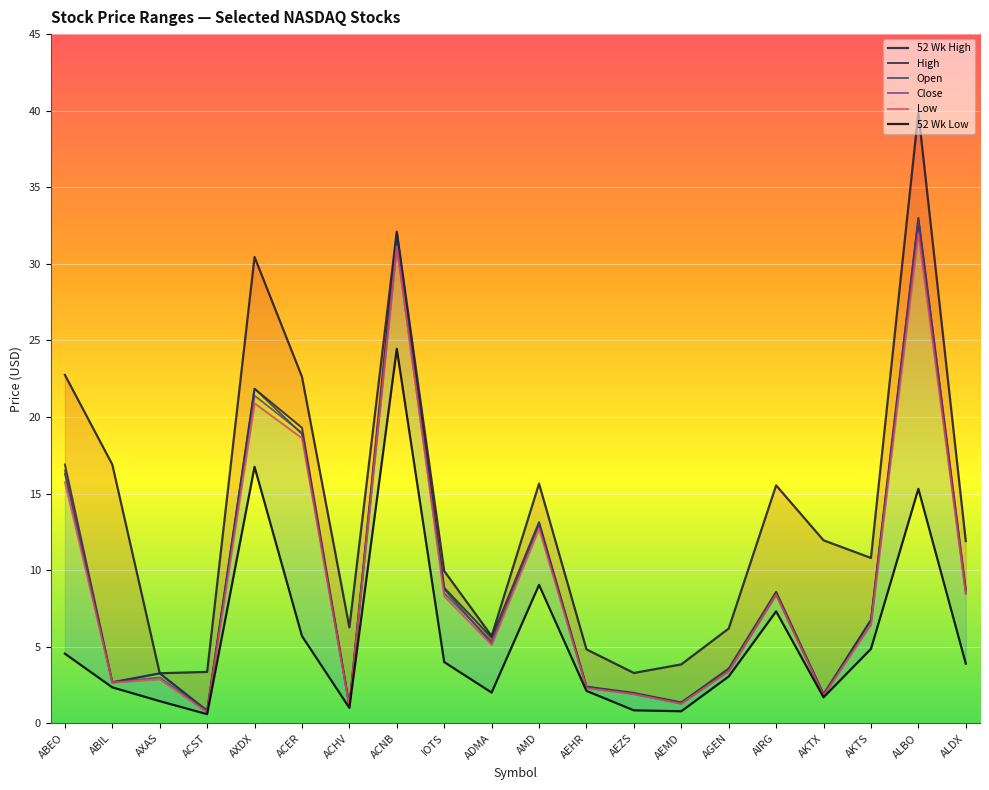

How many distinct data groups are displayed?

6